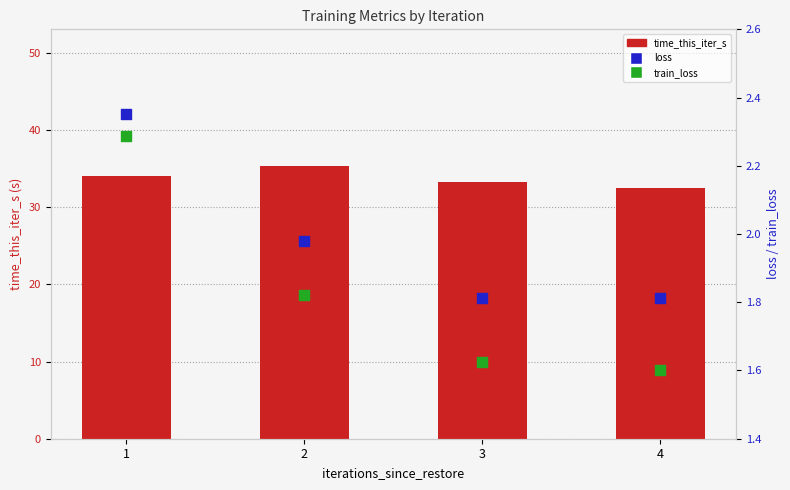

At how many categories does at least one series exceed 29?

4